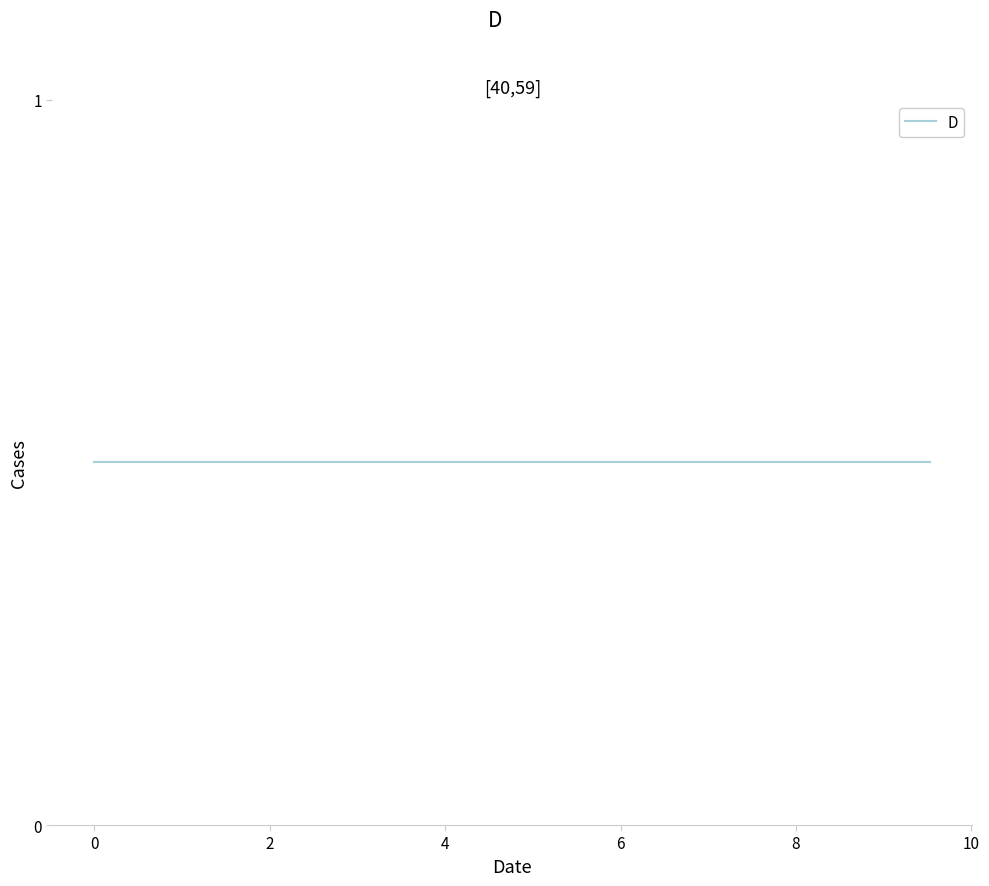

True or false: S has more than 2 interior local peaks.

False